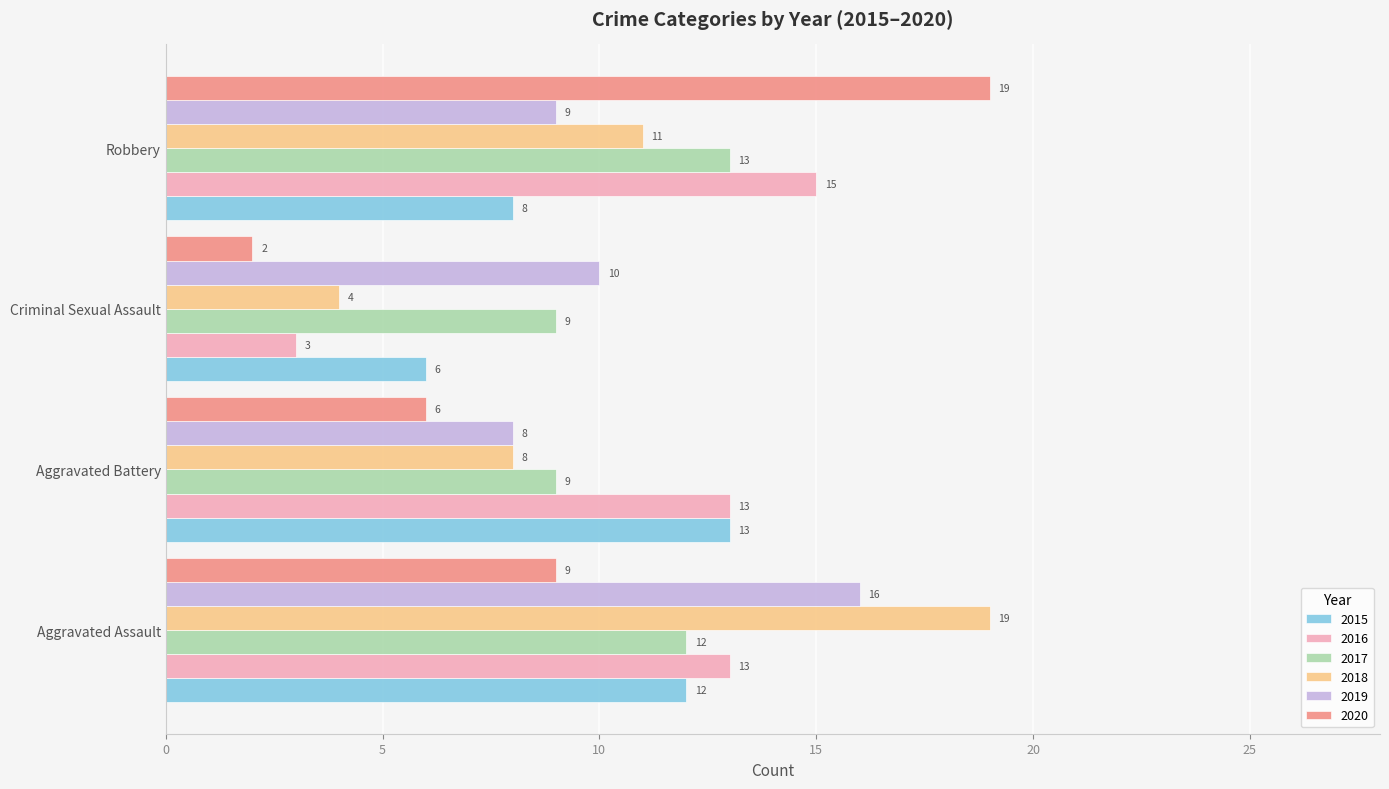

Count the number of categories in the chart.

4